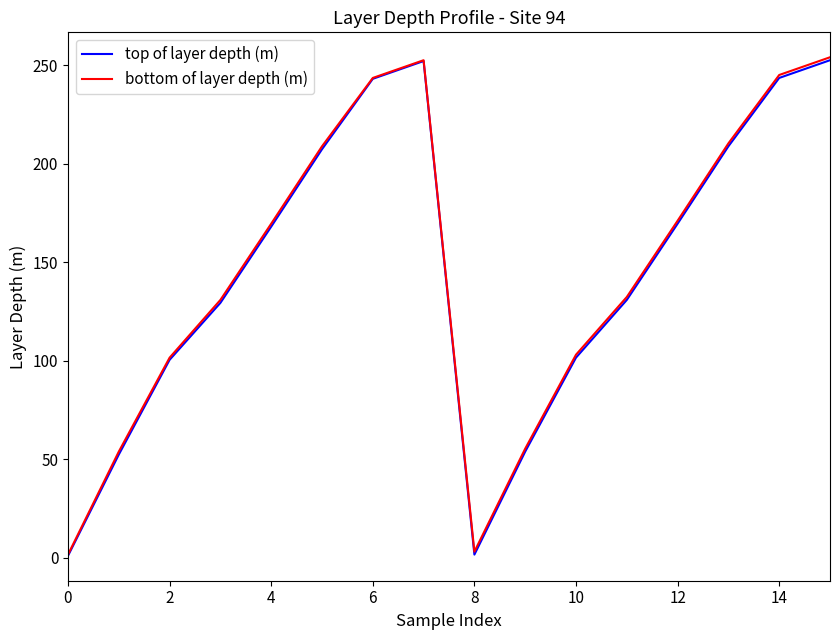

What is the highest value of the top of layer depth (m) series?

252.5